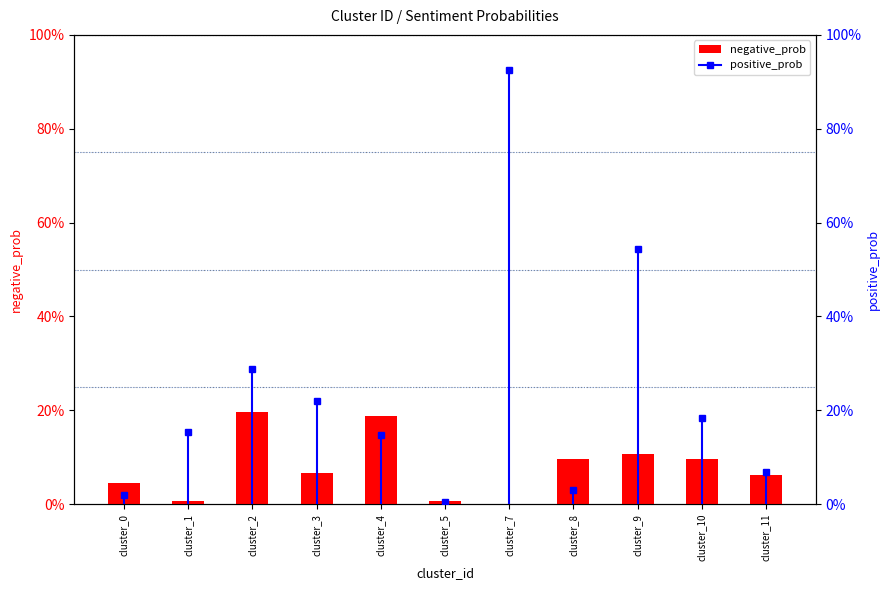

Between 8 and 3, which is larger?

8